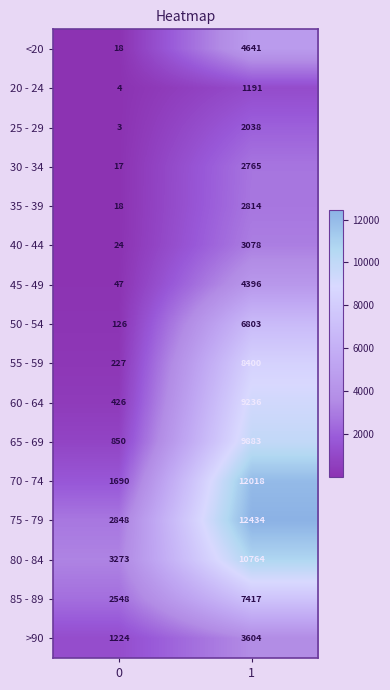

True or false: 80 - 84 has a value of 2742 at 1.

False